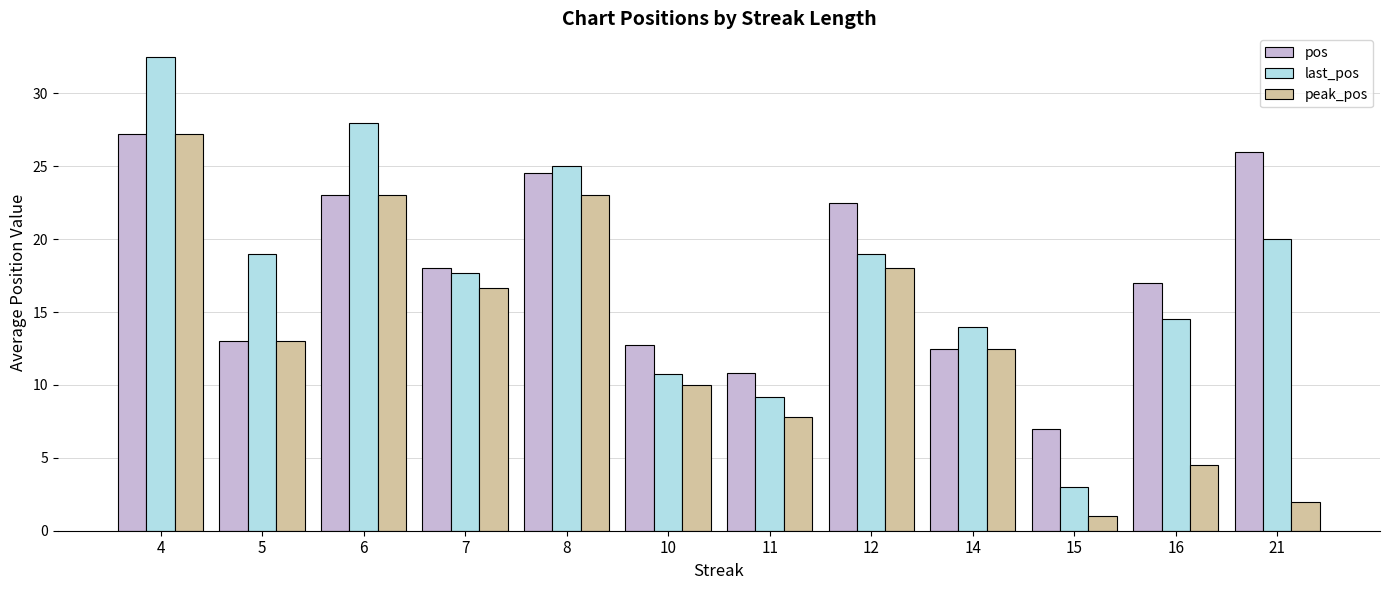

Which category has the lowest value in the last_pos series?

15